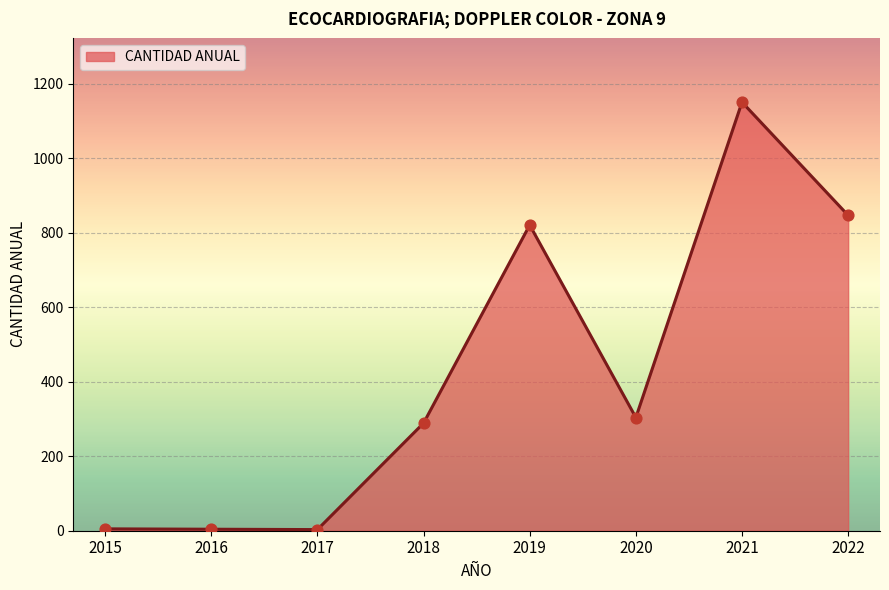

What is the ratio of the value at 2019 to the value at 2022?

1.0